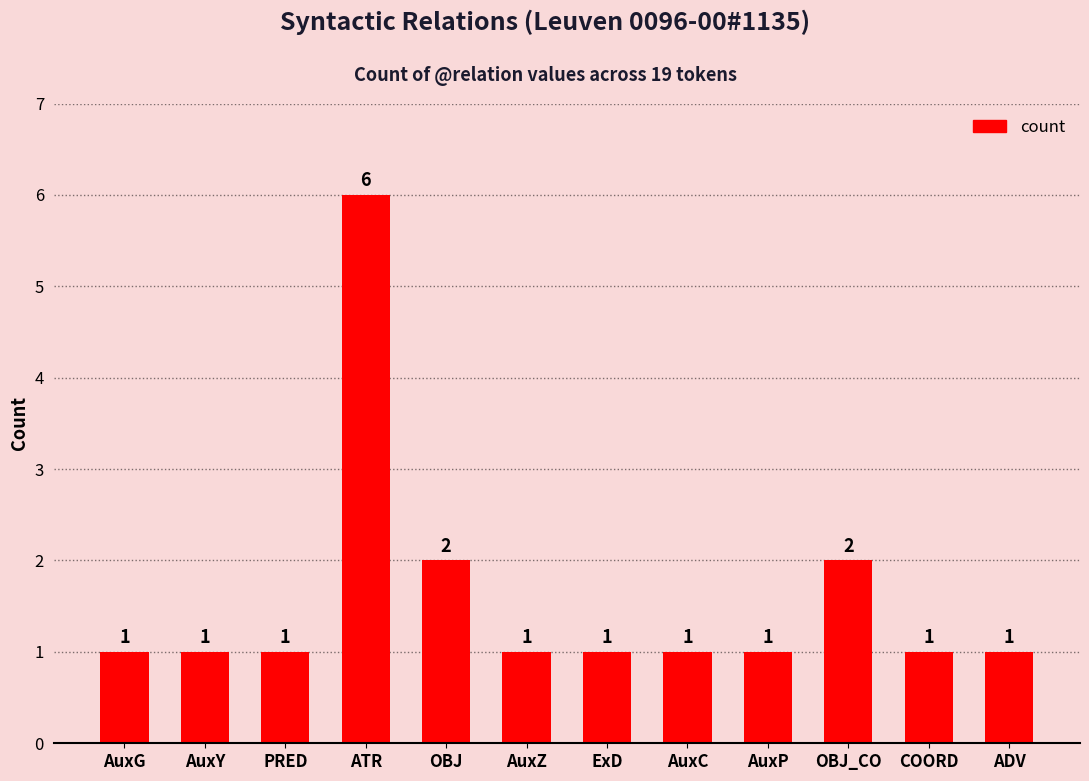

What is the difference between the second highest and second lowest values?

1